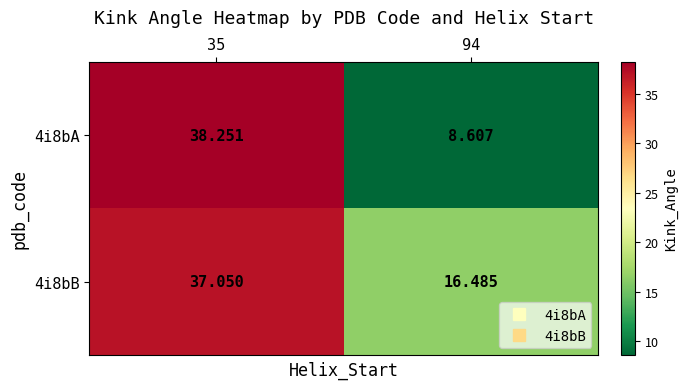

Is the value of 4i8bA at 94 greater than the value of 4i8bB at 94?

No